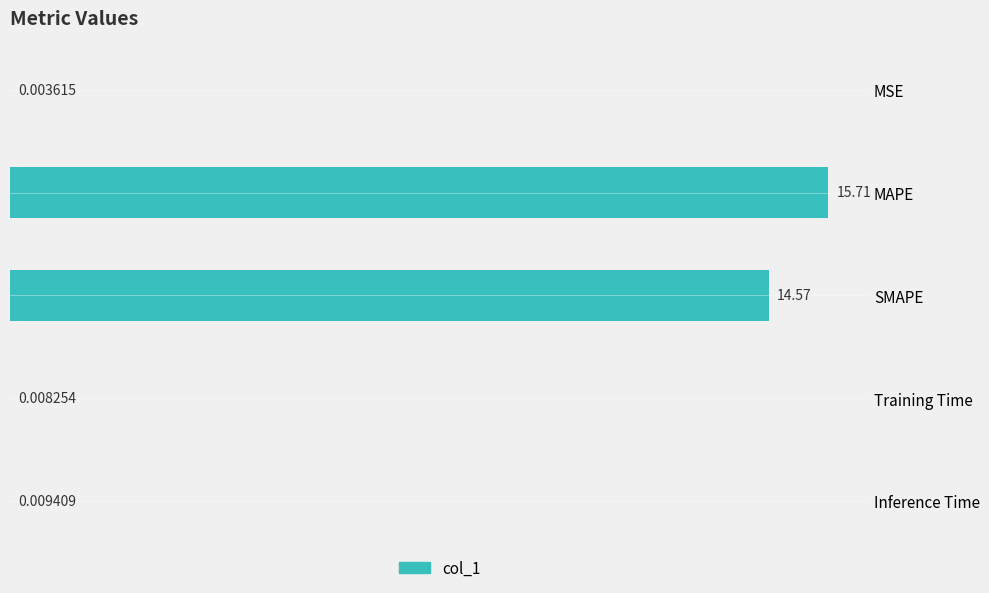

What is the sum of the values at Training Time and MAPE?

15.7